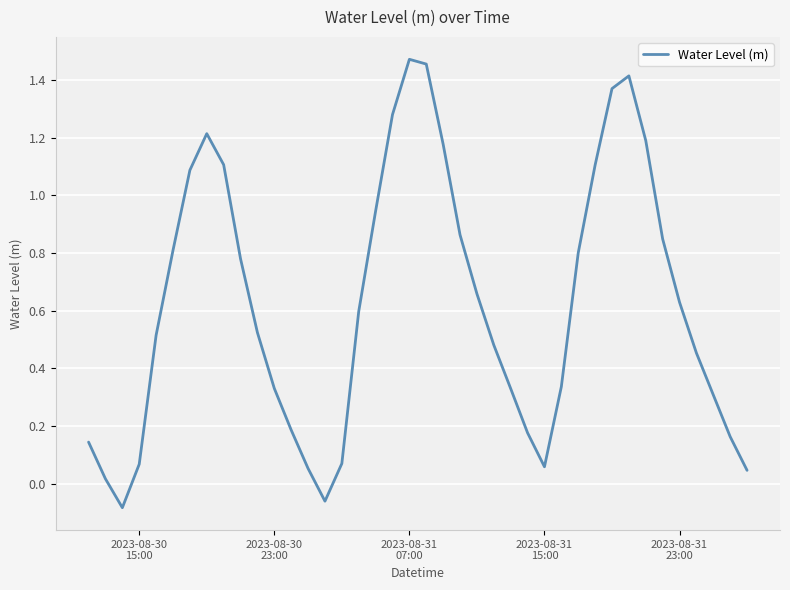

What is the difference between the maximum and minimum values?

1.6